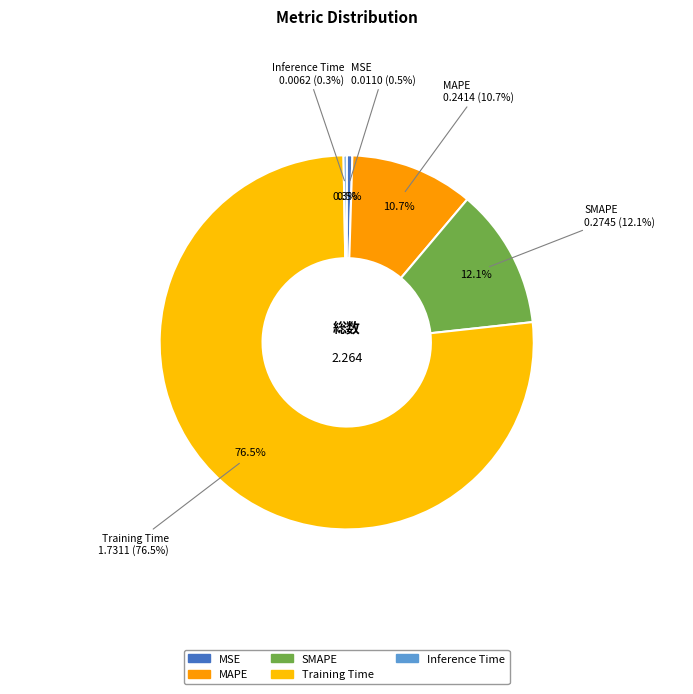

How many segments does this pie chart have?

5